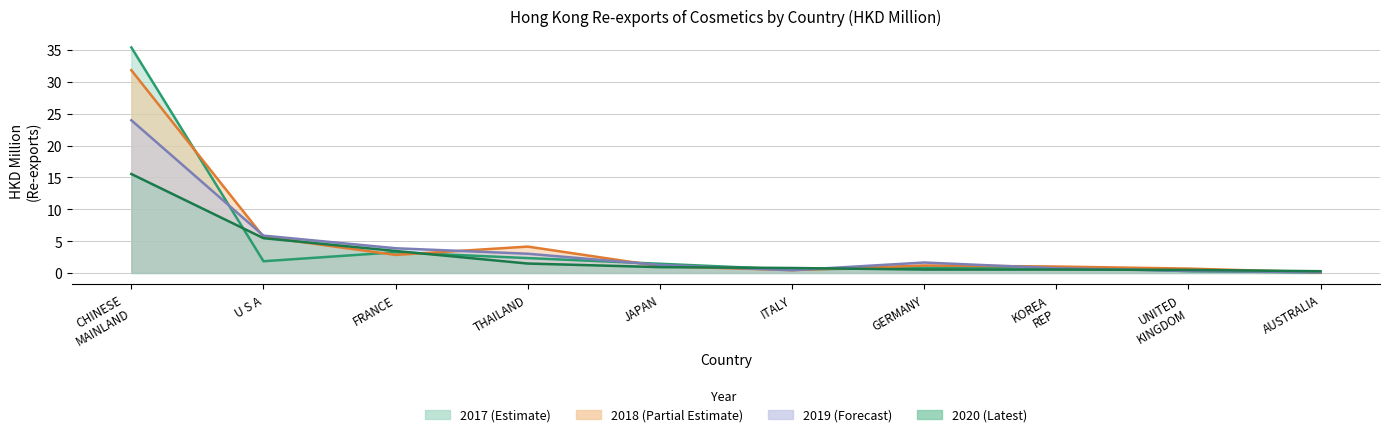

List the labels in order of 201912 value, smallest first.

AUSTRALIA, UNITED KINGDOM, ITALY, KOREA REP, JAPAN, GERMANY, THAILAND, FRANCE, U S A, CHINESE MAINLAND